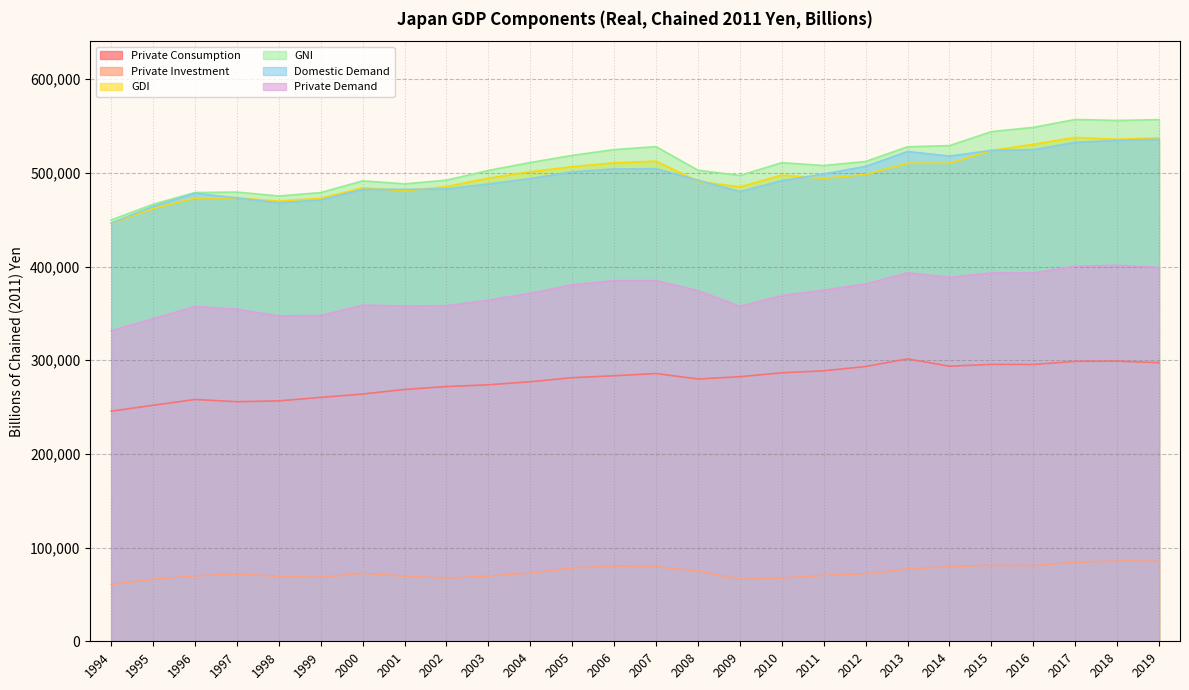

What is the value of the GNI point at the 17th from the left?

510986.3